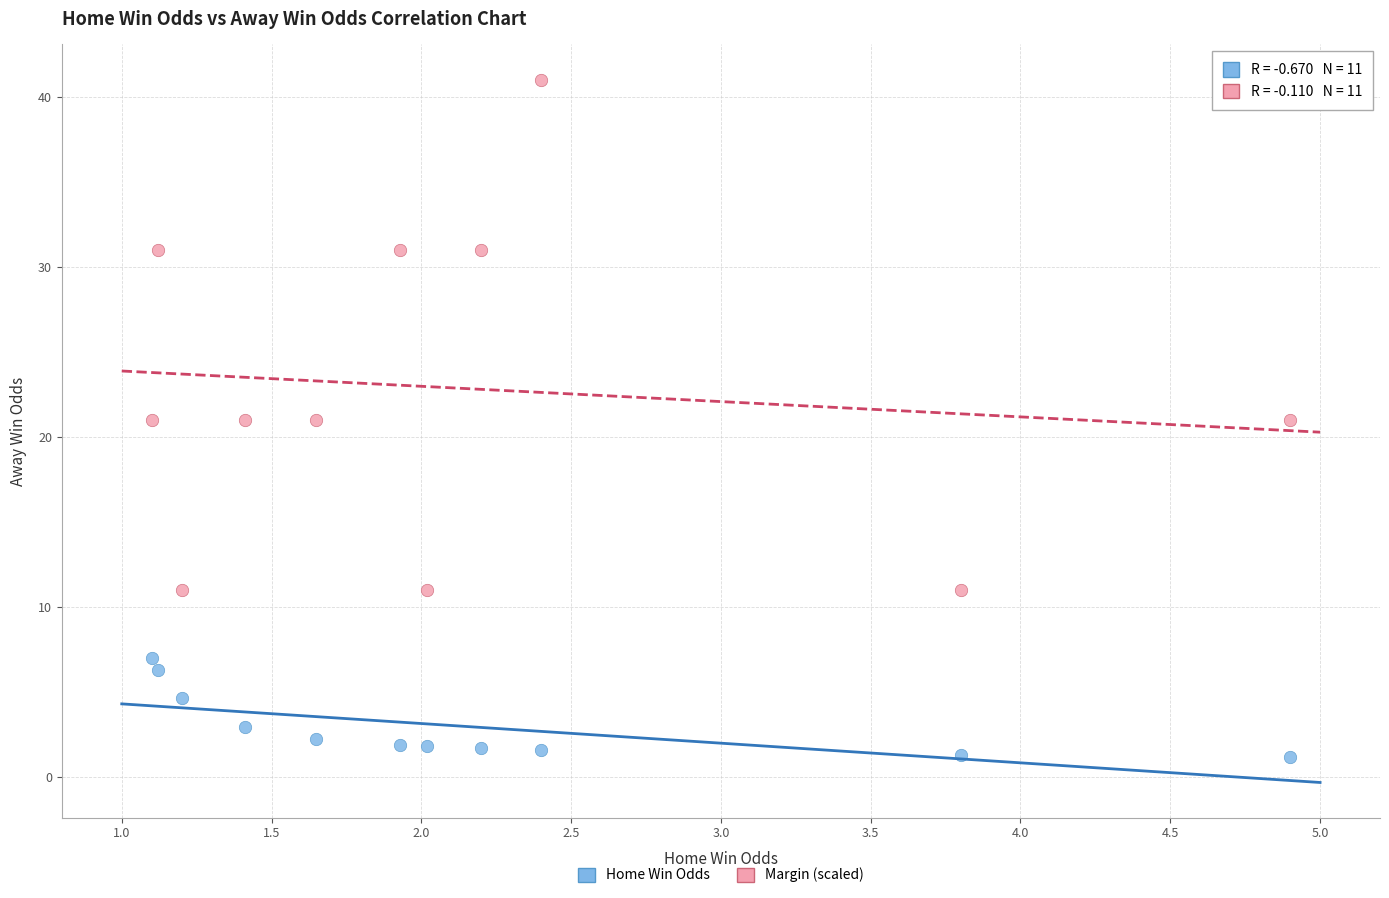

What are all the series names shown in the legend?

Home Win Odds, Margin (scaled)